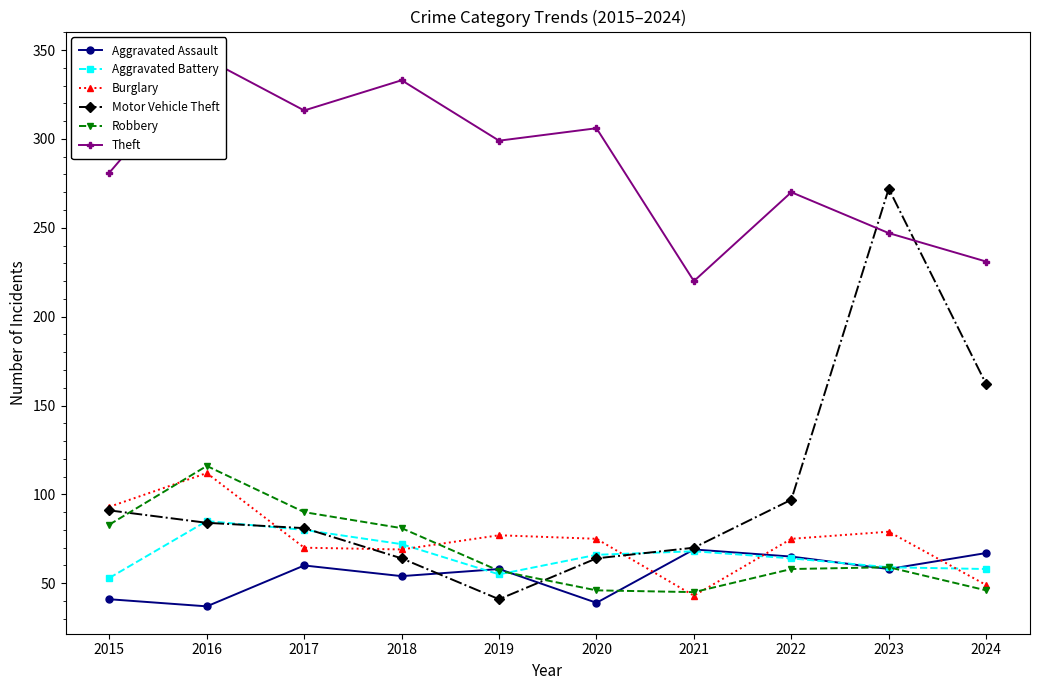

In Aggravated Battery, how many points are lower than both neighbors (excluding endpoints)?

1